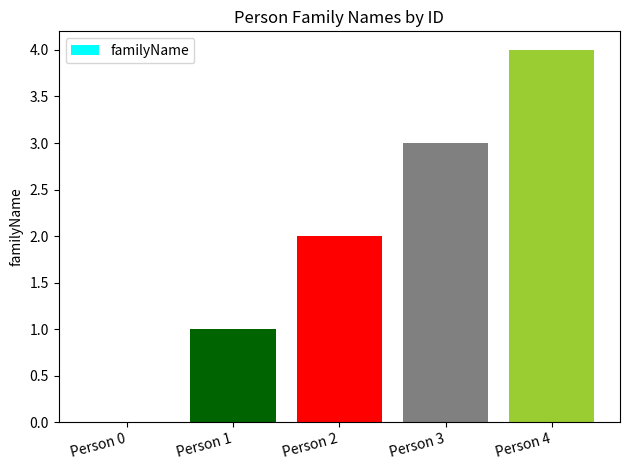

Count the number of categories in the chart.

5